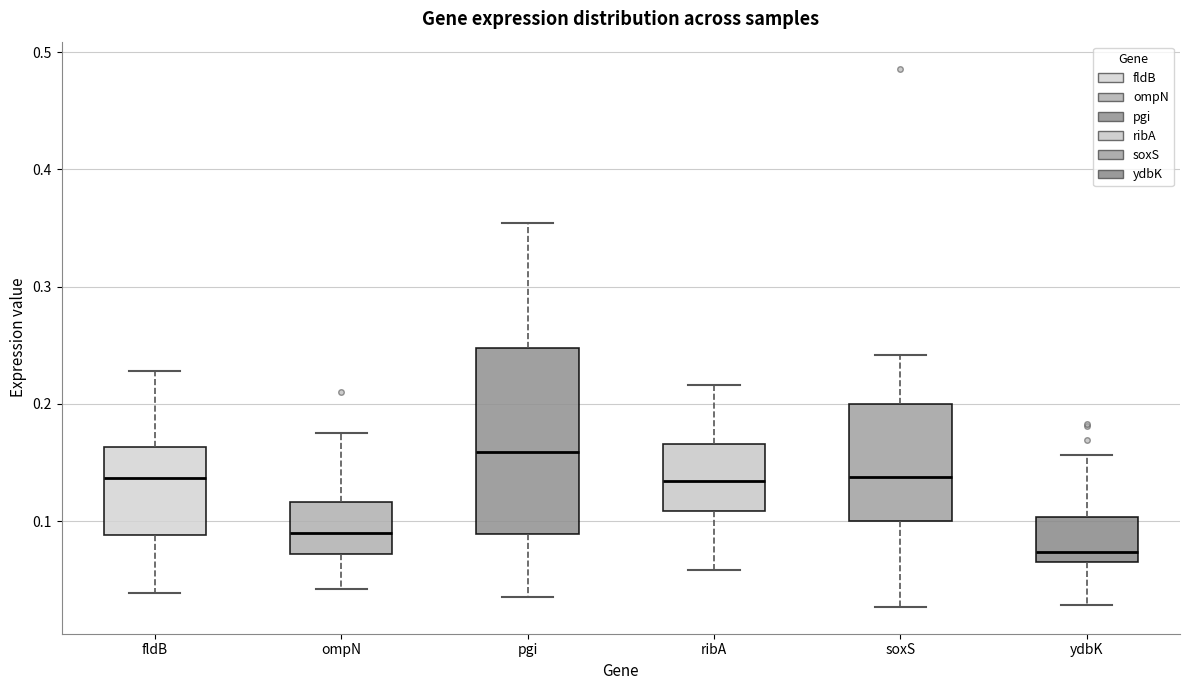

Where does the upper whisker of the box for ydbK end on the y-axis? The values are not printed on the chart, so give them approximately, as read against the axis.

0.16